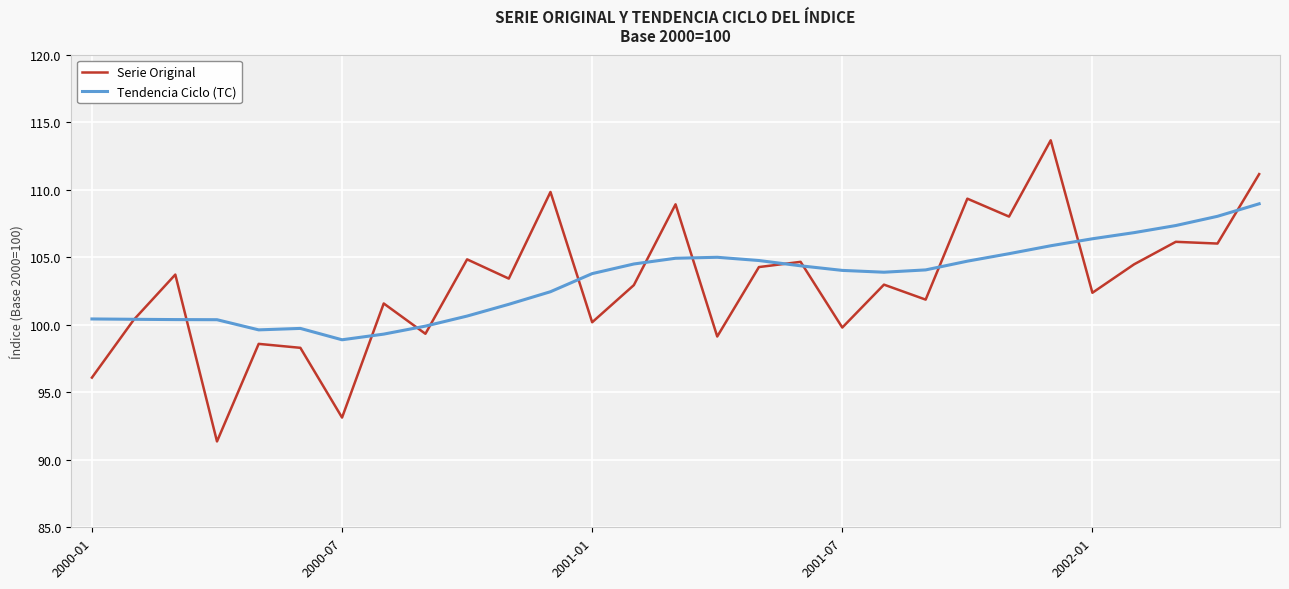

What is the greatest value displayed?

113.7